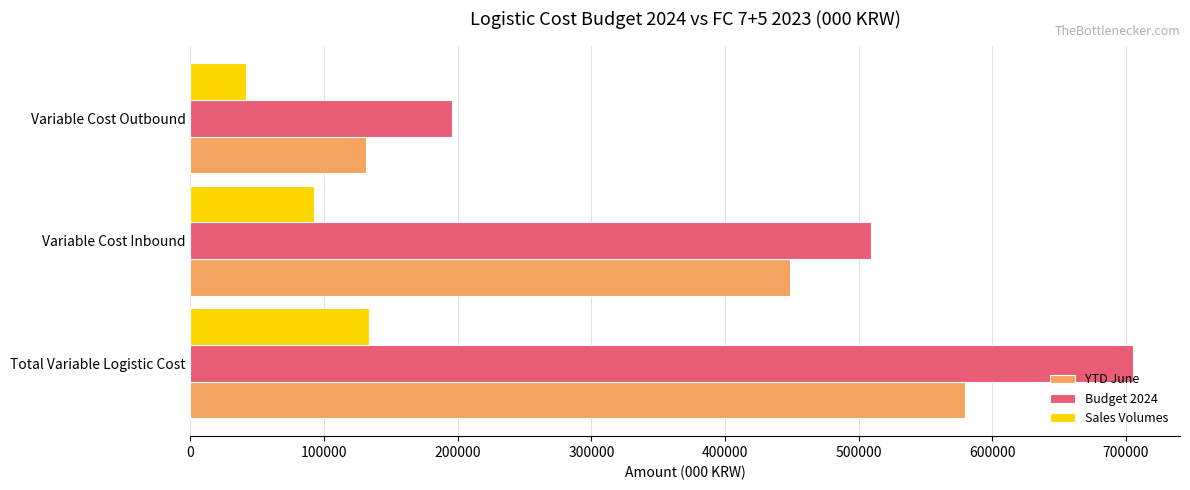

The value of Budget 2024 at Total Variable Logistic Cost is 705116.1. True or false?

True